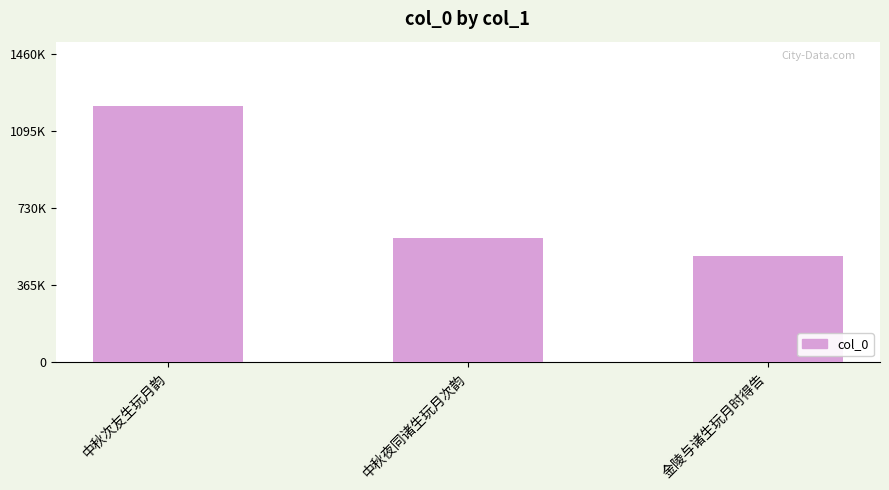

Approximately how many times larger is the value at 金陵与诸生玩月时得告 compared to 中秋夜同诸生玩月次韵?

0.9